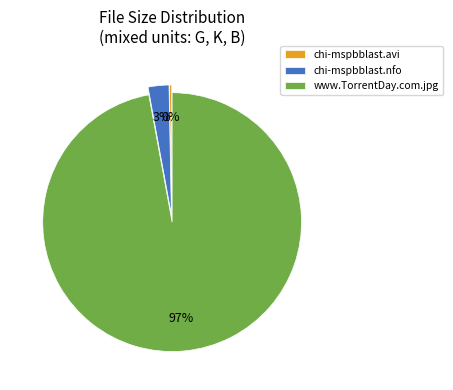

Does chi-mspbblast.nfo account for over 50% of the chart?

No